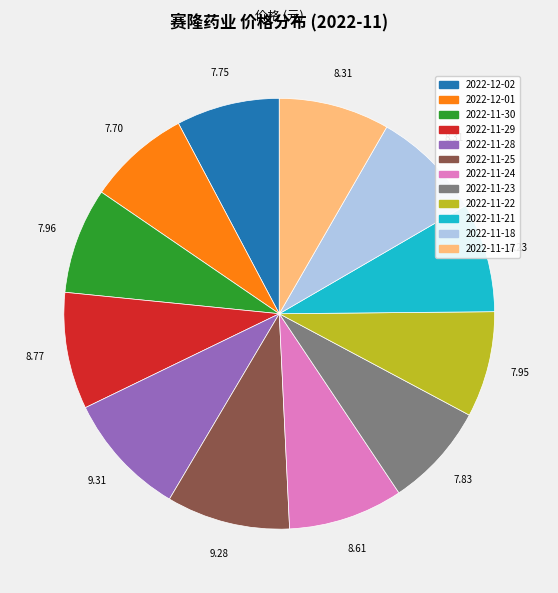

True or false: 2022-11-23 accounts for 8% of the total.

True